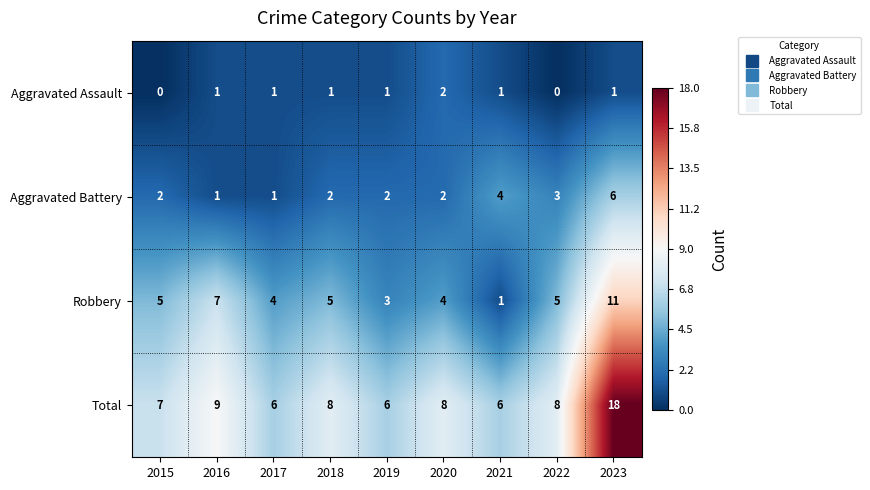

Which series has the widest spread of values?

Total